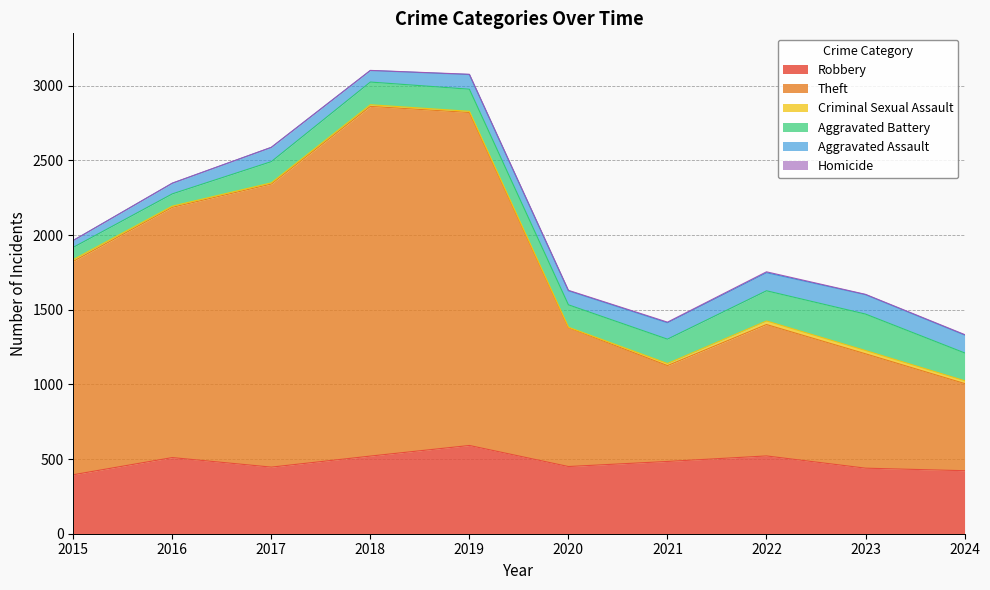

Count the number of data series in this chart.

6